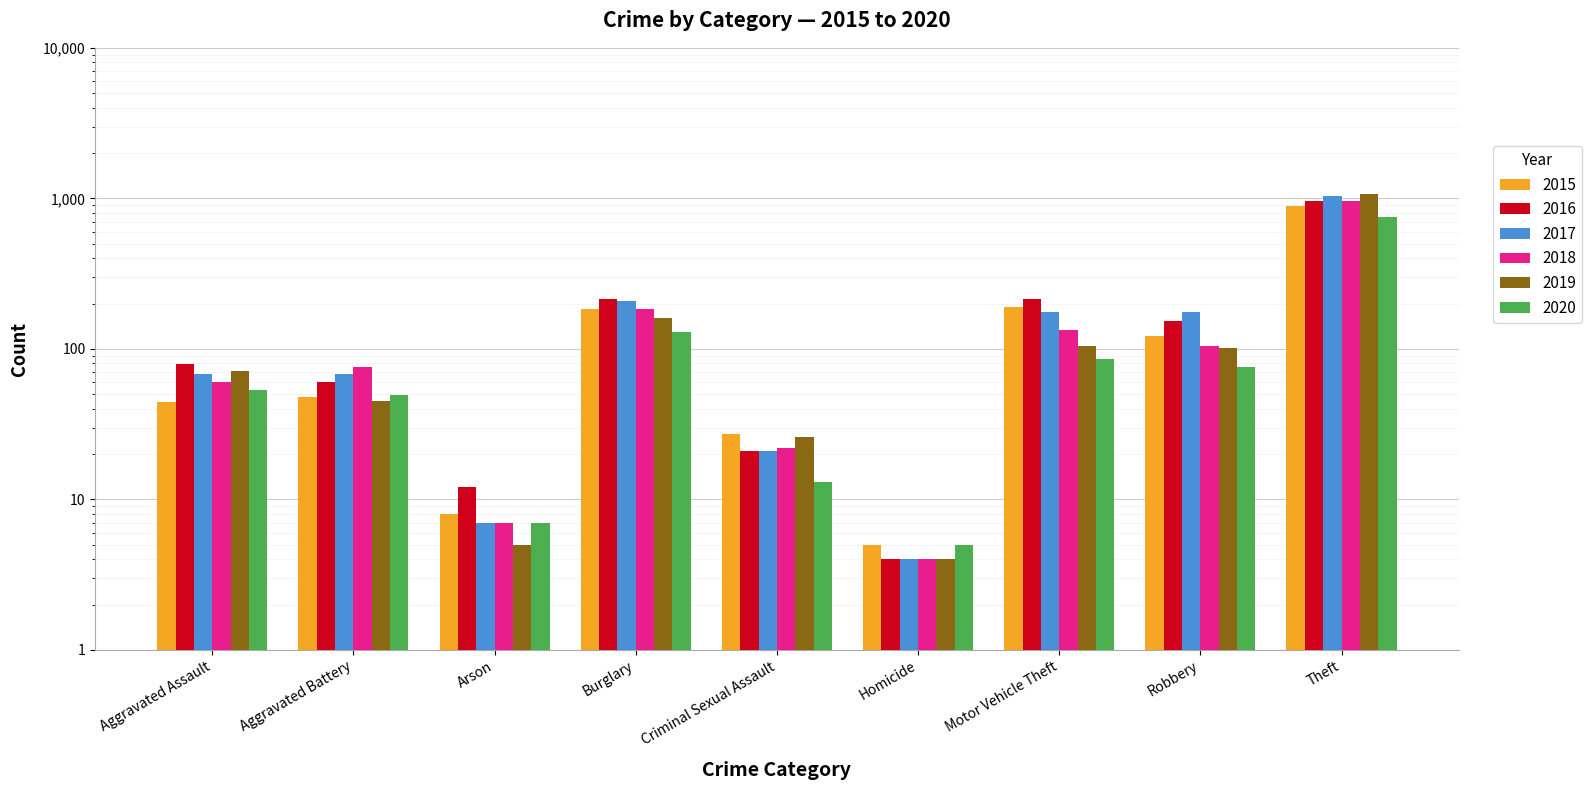

How many bars are there in each group?

6